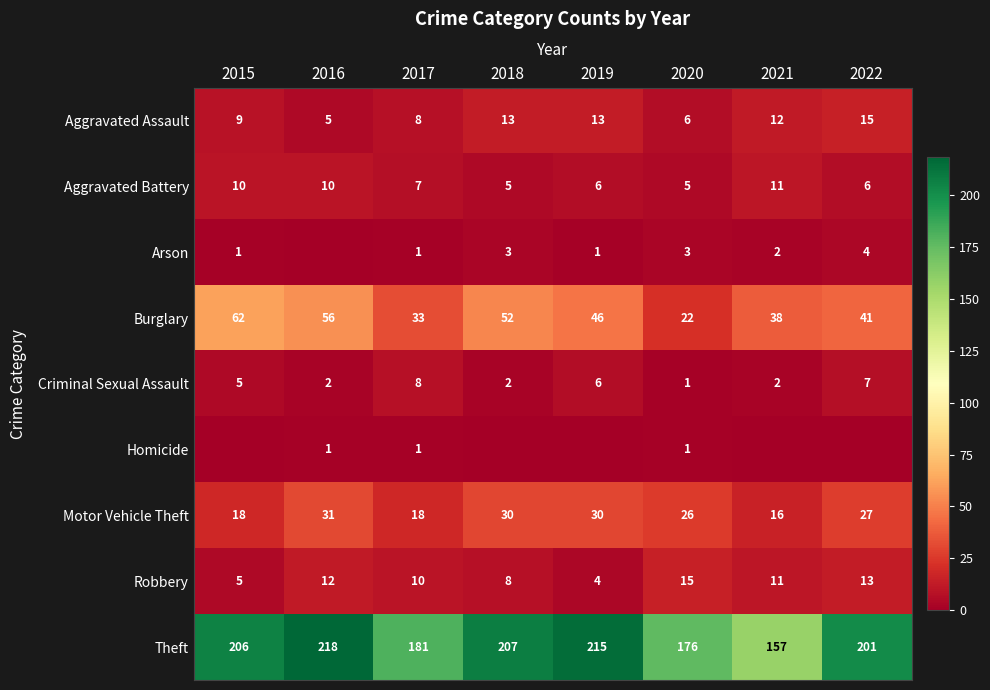

The Motor Vehicle Theft series shows 18 at 2017. True or false?

True